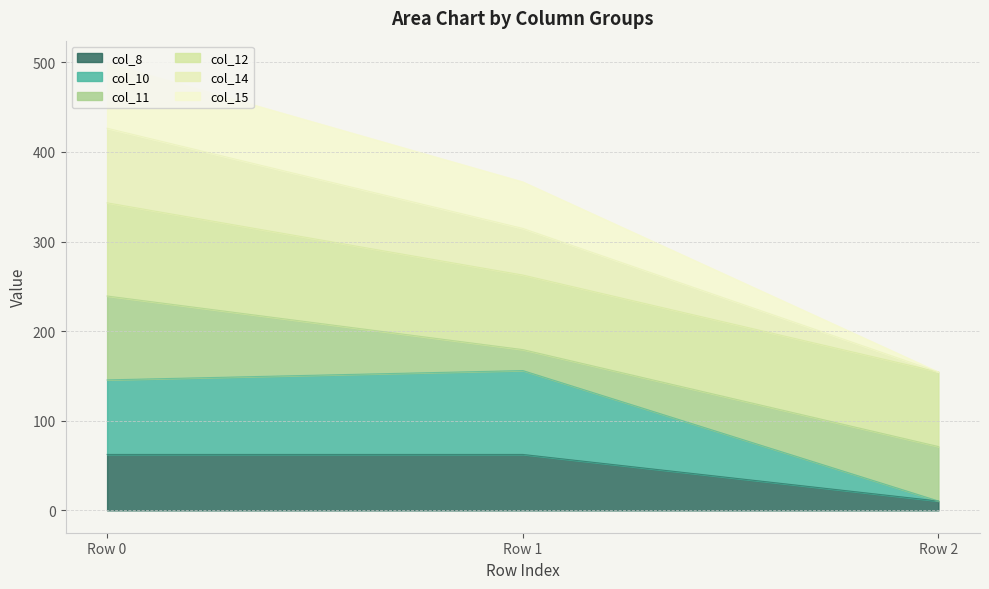

Reading right to left, transcribe the values for col_8.

10.4	62.4	62.4